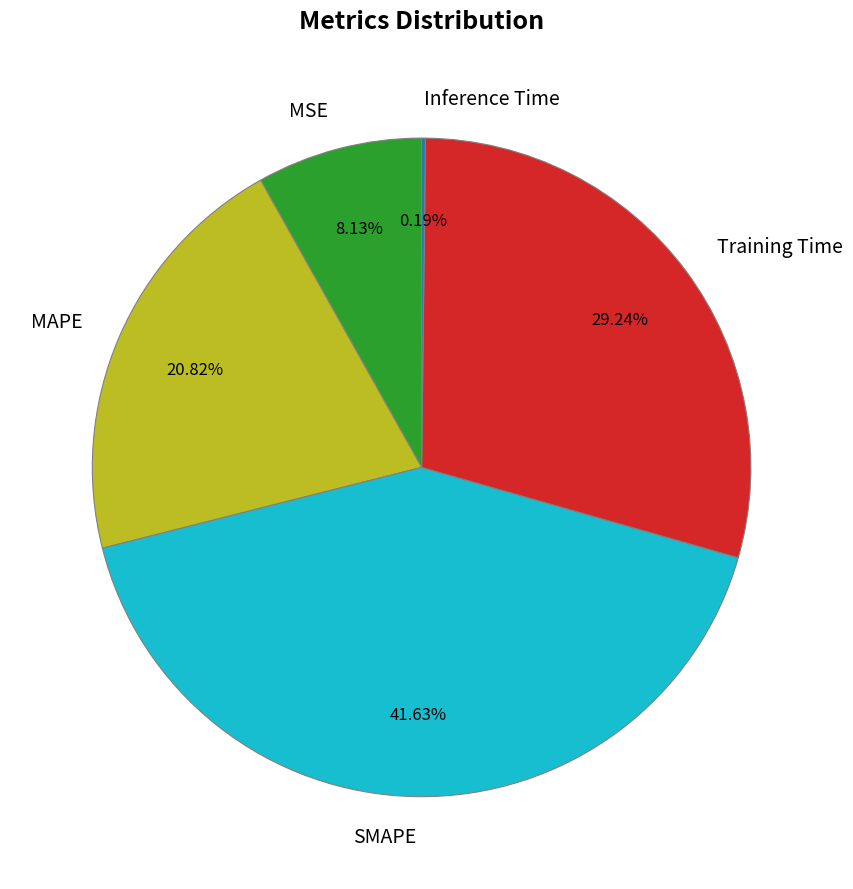

To the nearest percent, what percentage of the pie is MAPE?

21%